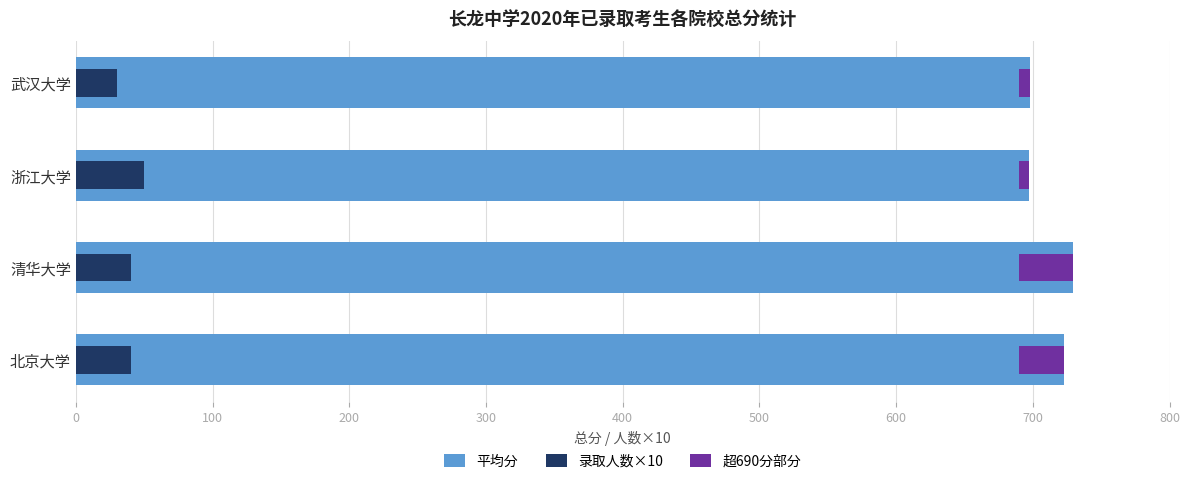

How many categories are shown in the chart?

4